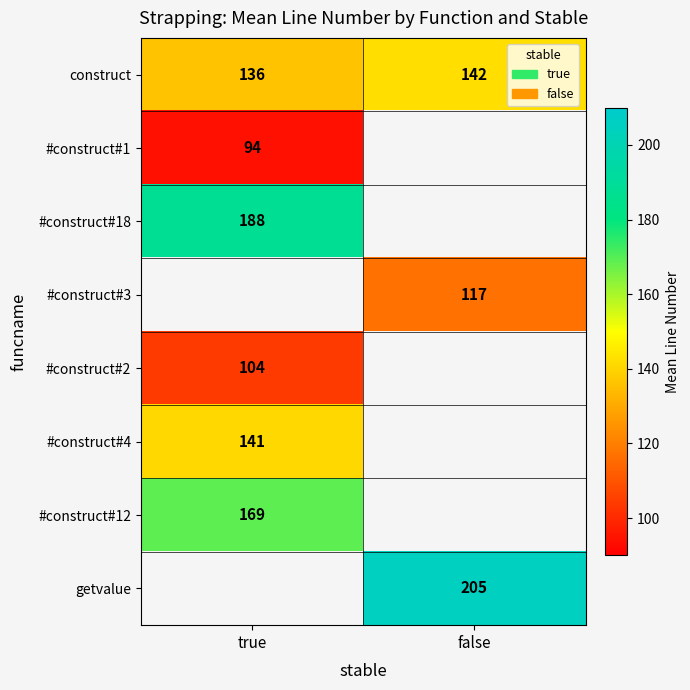

Which label corresponds to the largest value in the chart?

false